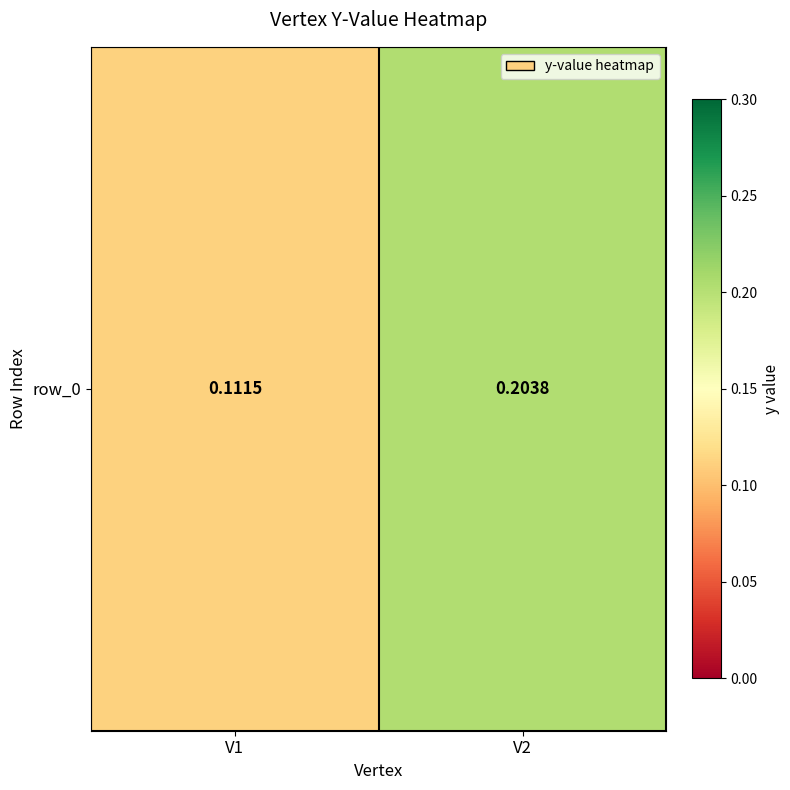

What is the maximum value shown in the chart?

0.2